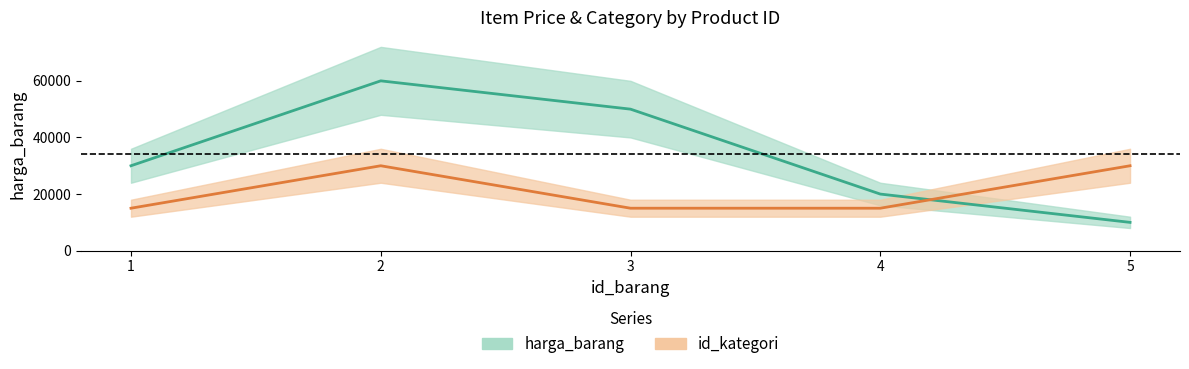

Rank the categories by harga_barang value from highest to lowest.

2, 3, 1, 4, 5